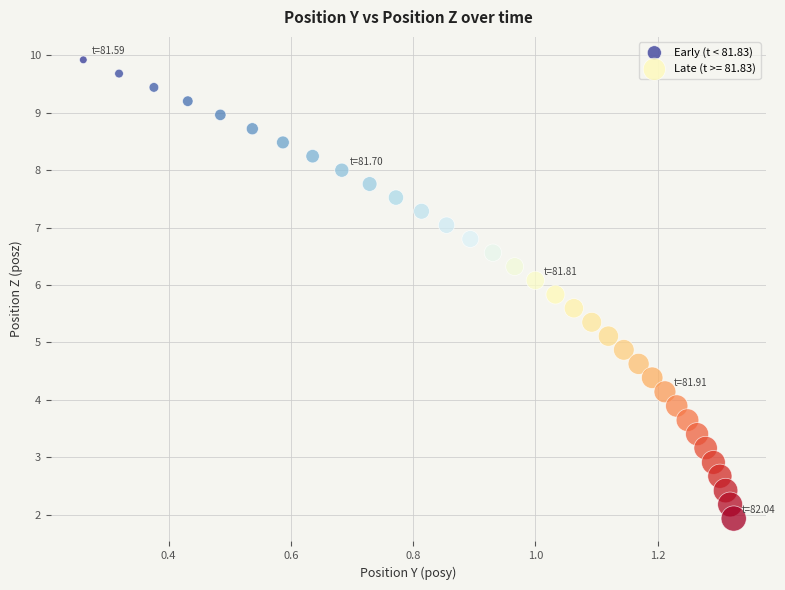

Which series has the widest spread of Y values?

Late (t >= 81.83)